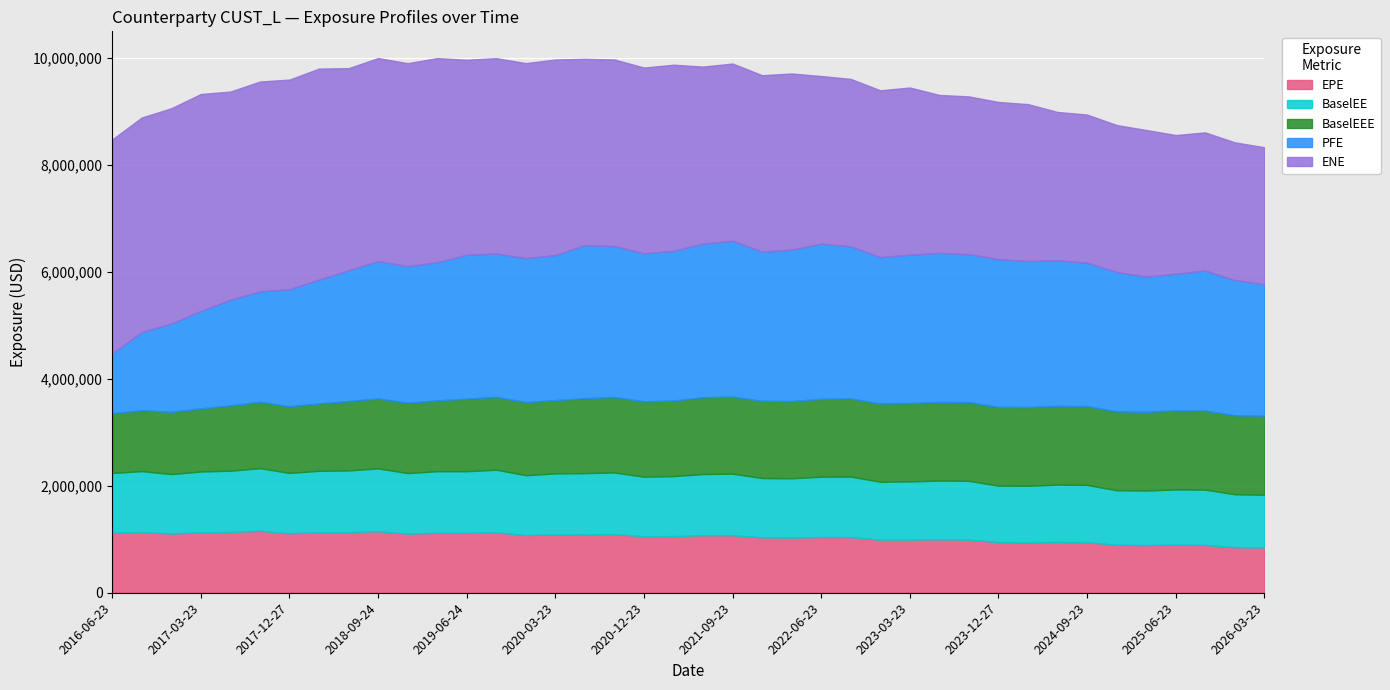

What is the sum of the PFE values at 2016-12-23 and 2024-09-23?

4331325.0